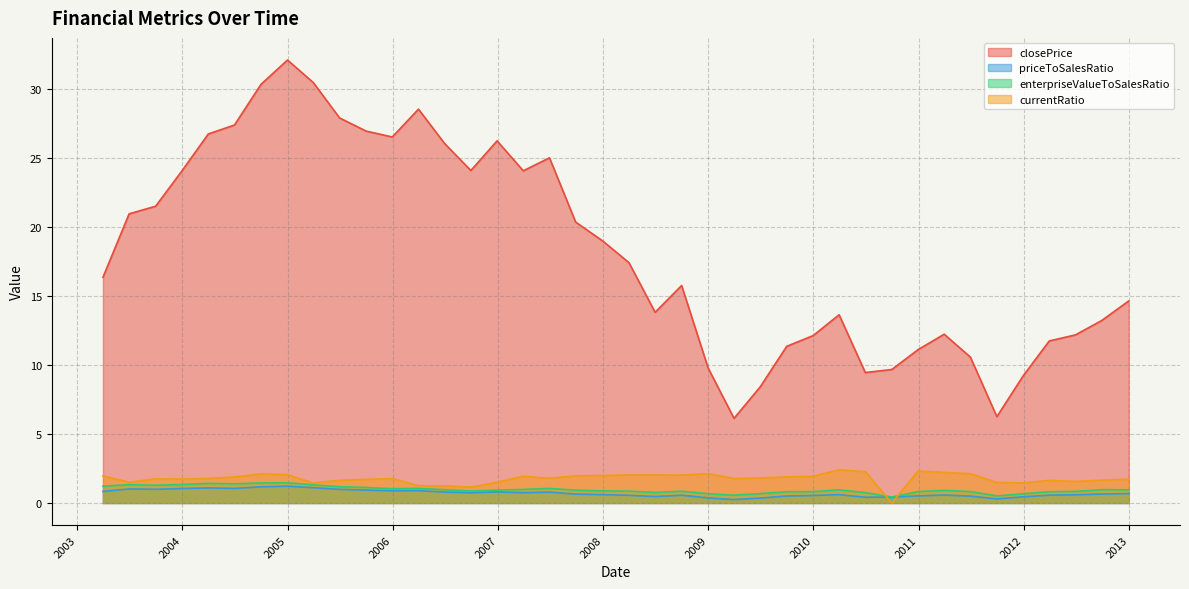

What position from the left is 2012-06-29?

38